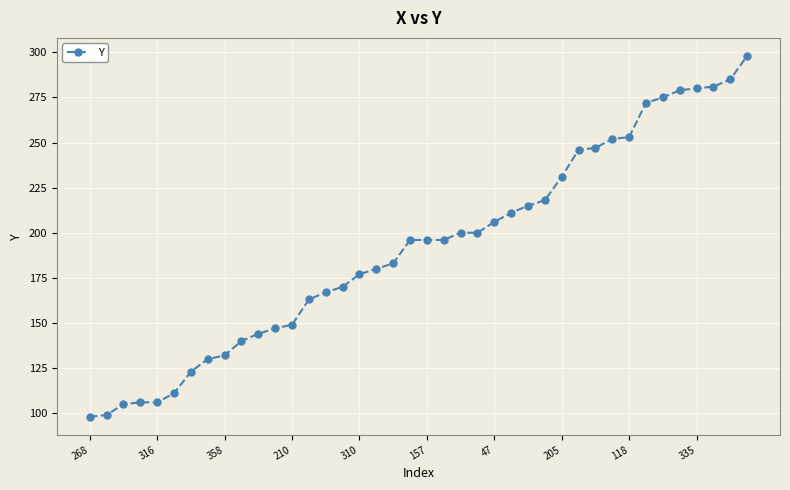

What is the difference between the maximum and minimum values?

200